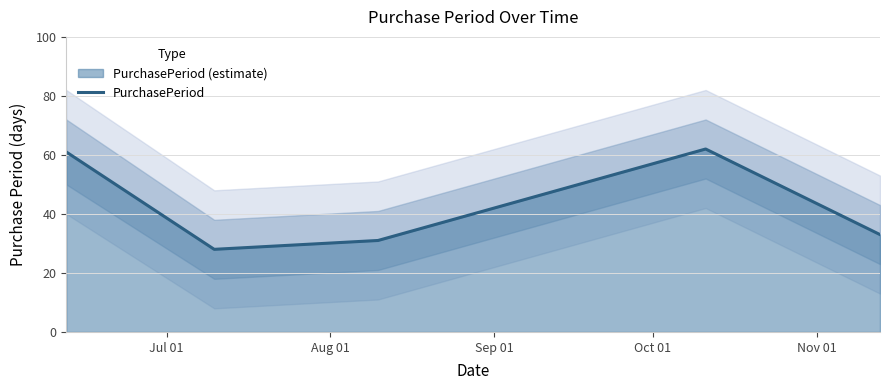

What is the label of the 2nd point from the right?

Oct 01